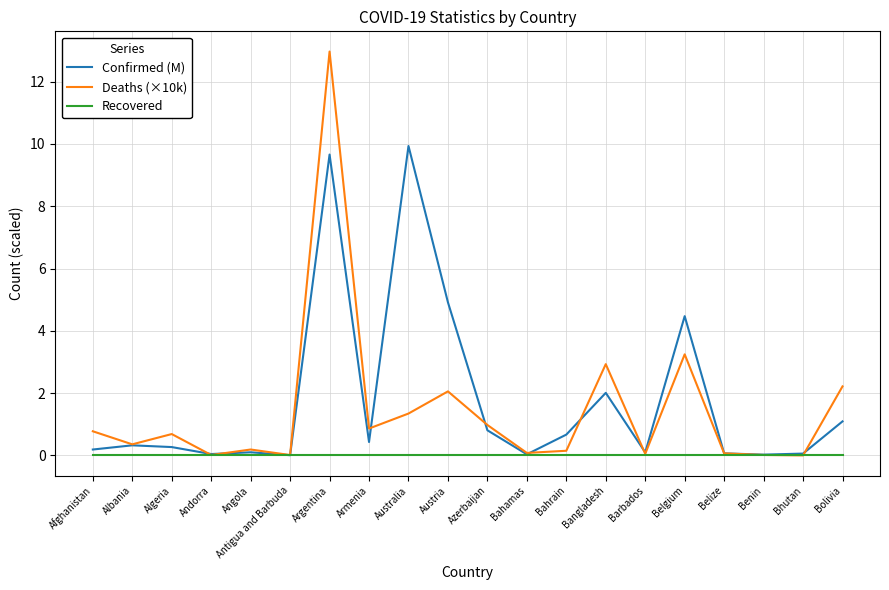

What is the difference between the maximum and second lowest values in the Deaths (×10k) series?

13.0